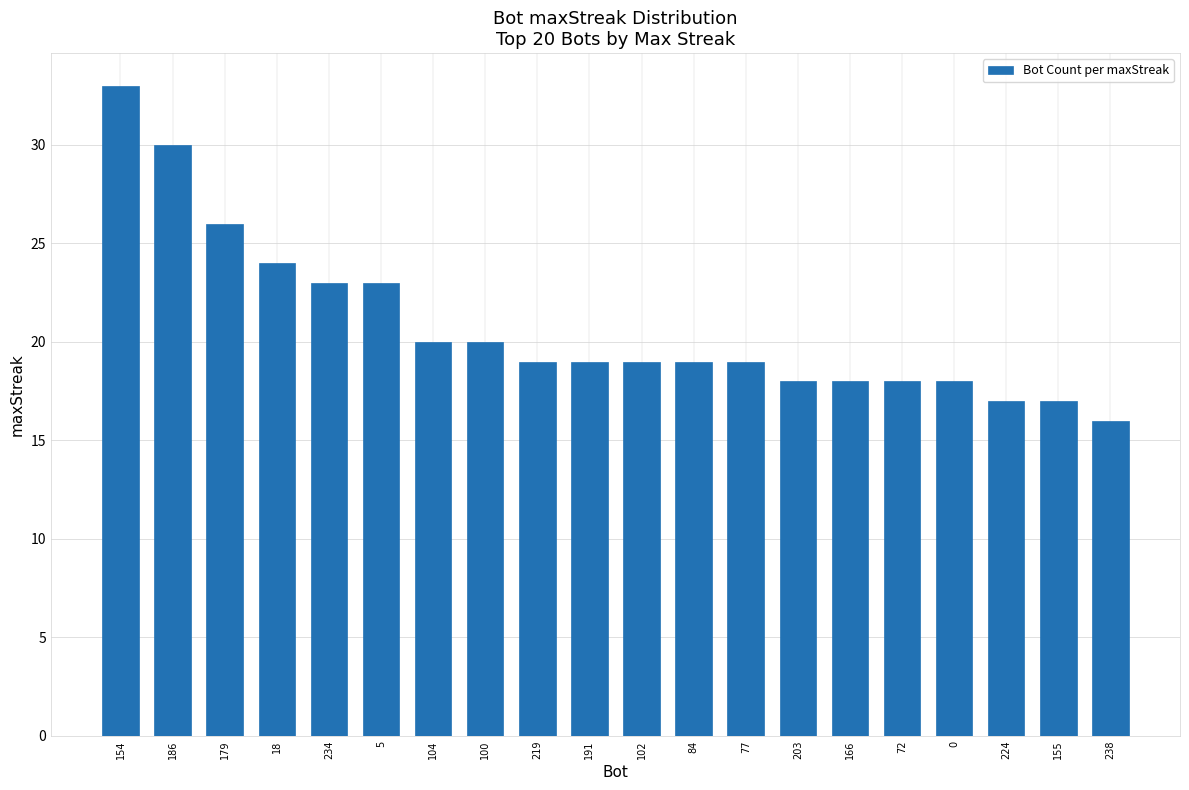

What is the smallest value displayed?

16